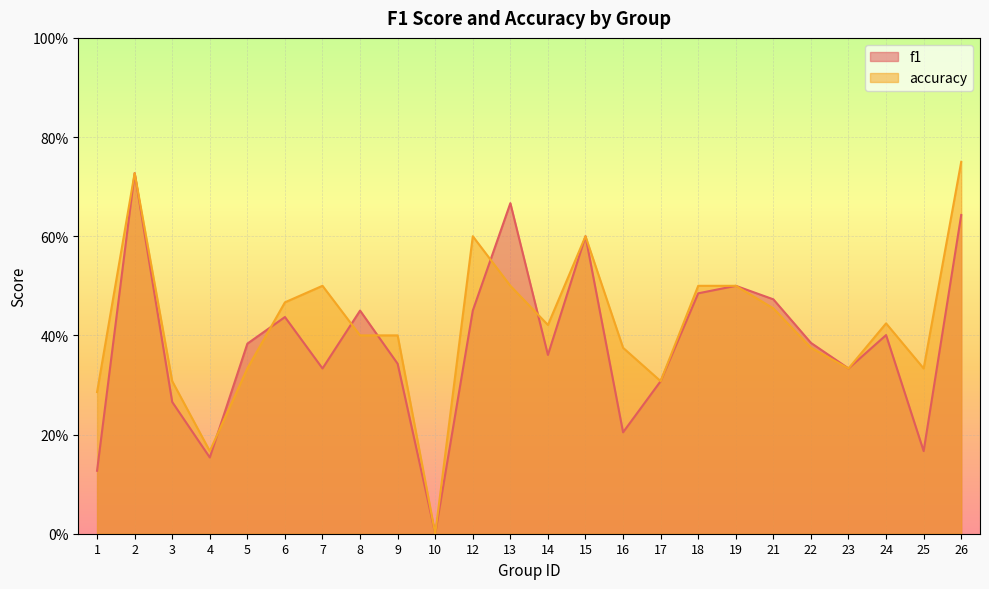

What is the value of the f1 point at the 17th from the left?

0.5